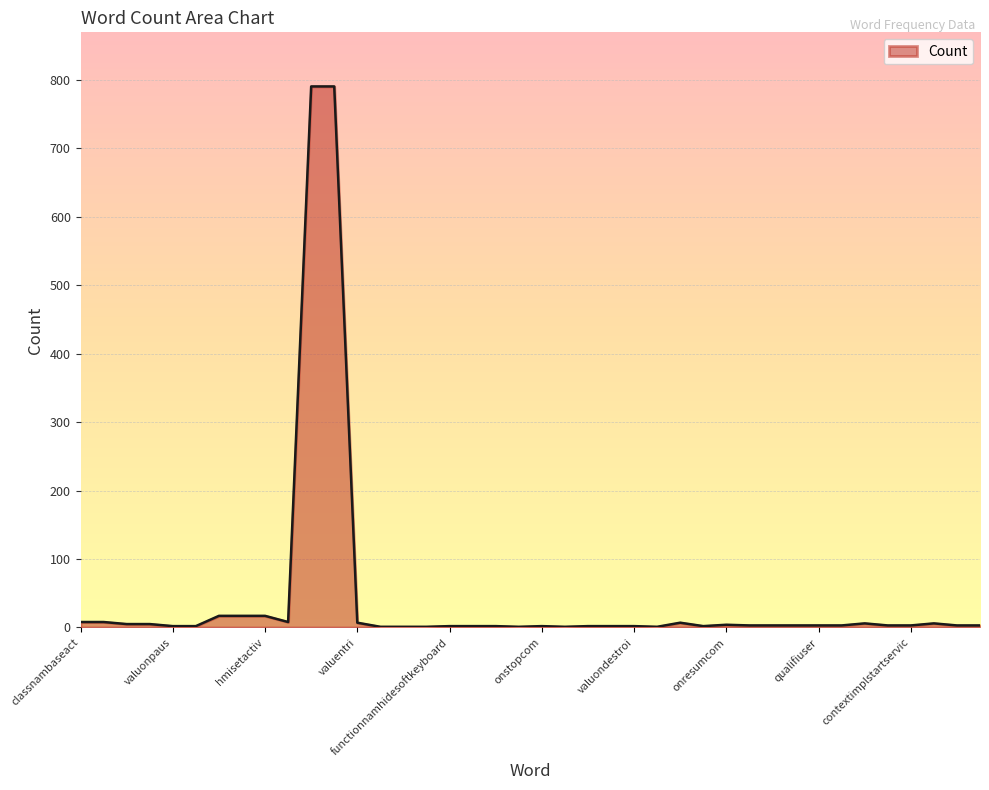

What is the maximum value shown in the chart?

790